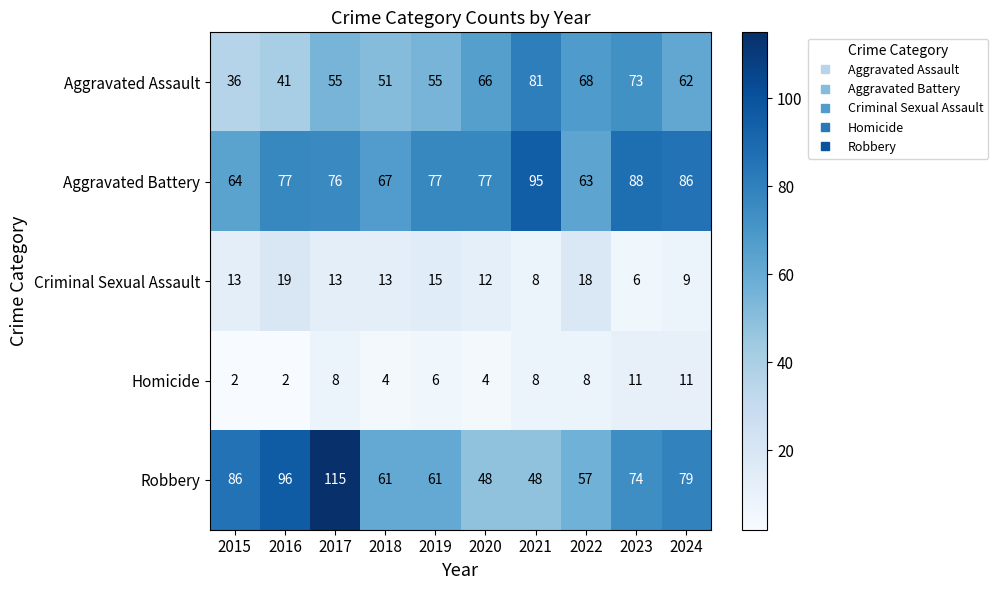

Which label corresponds to the largest value in the chart?

2017